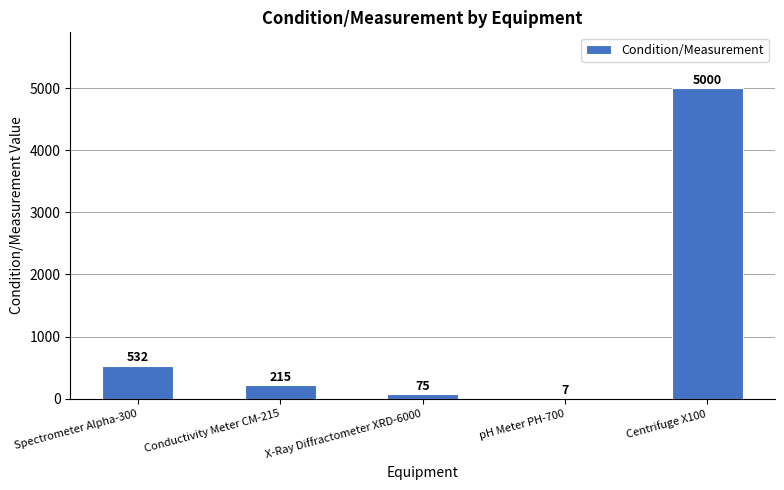

Are the bars horizontal?

No